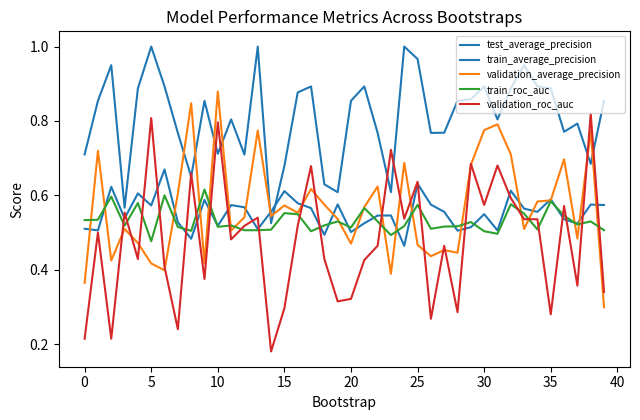

How many distinct data groups are displayed?

5